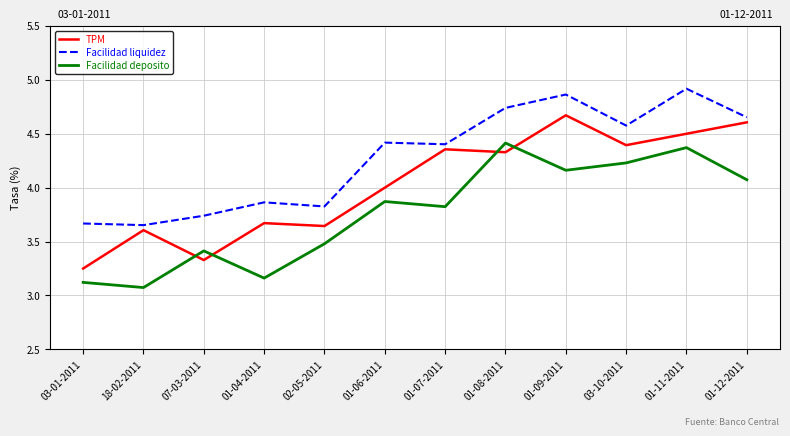

True or false: Facilidad liquidez and TPM cross at least once.

False